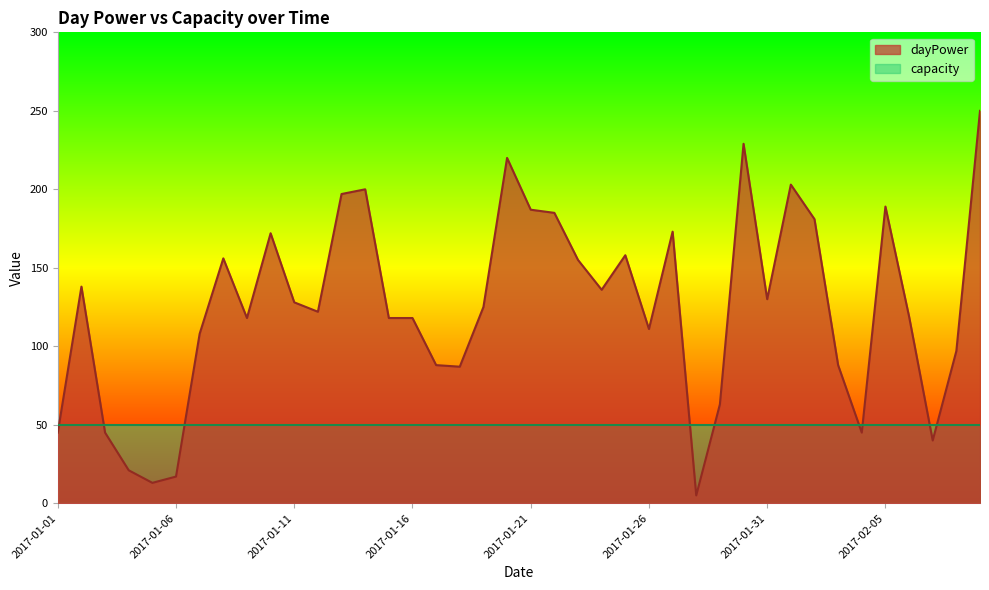

Reading left to right, transcribe all the data shown in this chart.

45	138	45	21	13	17	108	156	118	172	128	122	197	200	118	118	88	87	125	220	187	185	155	136	158	111	173	5	63	229	130	203	181	88	45	189	119	40	97	250